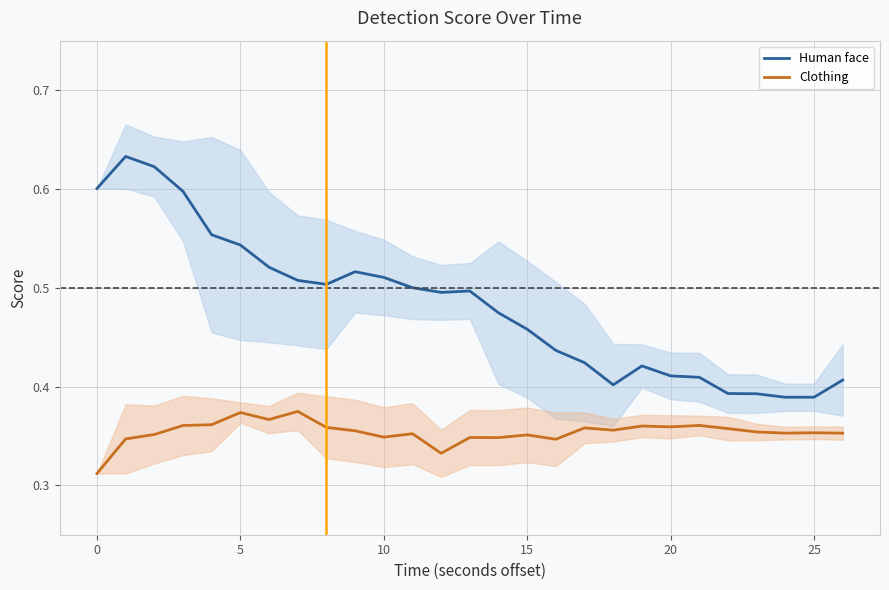

True or false: Clothing and Human face intersect in this chart.

False